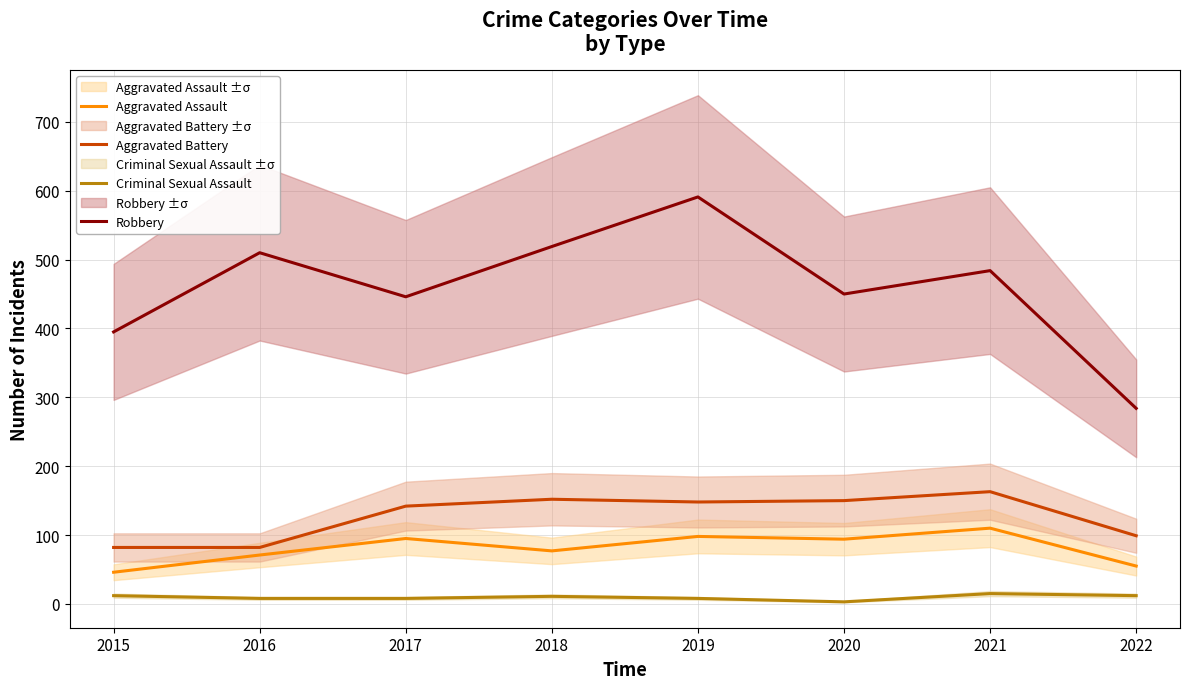

What is the total value across all series at 2022?

450